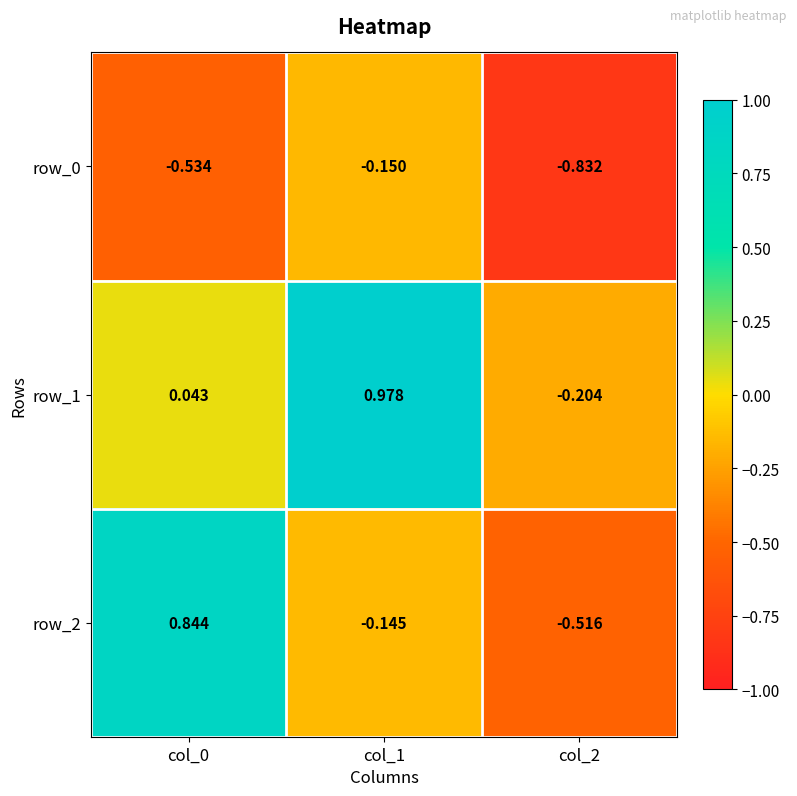

Reading left to right, what are all the values shown in this chart?

row_0: col_0=-0.5	col_1=-0.2	col_2=-0.8
row_1: col_0=0.0	col_1=1.0	col_2=-0.2
row_2: col_0=0.8	col_1=-0.1	col_2=-0.5